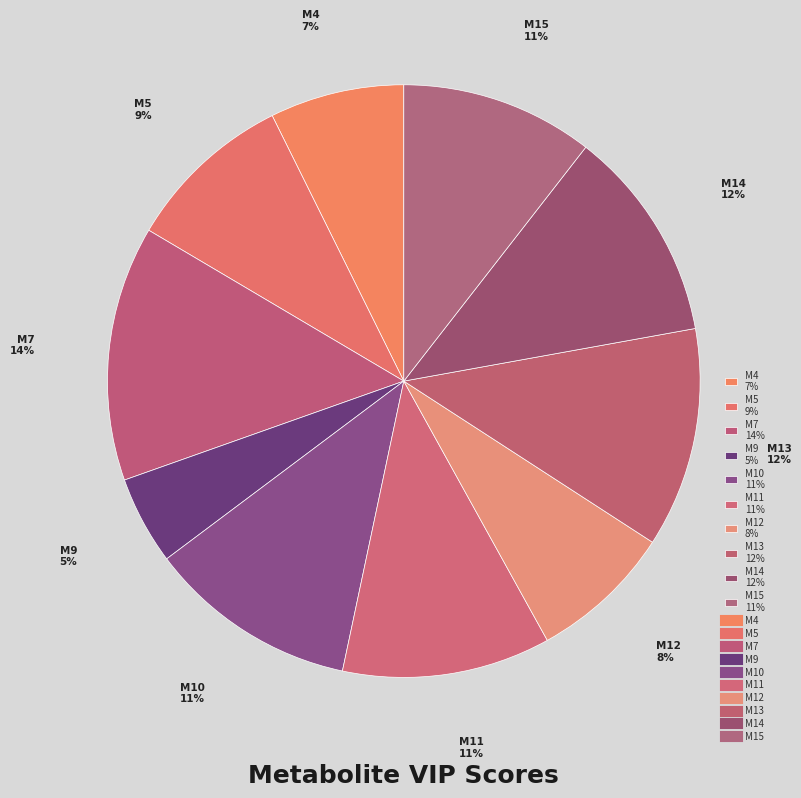

Does M13 represent more than half of the total?

No